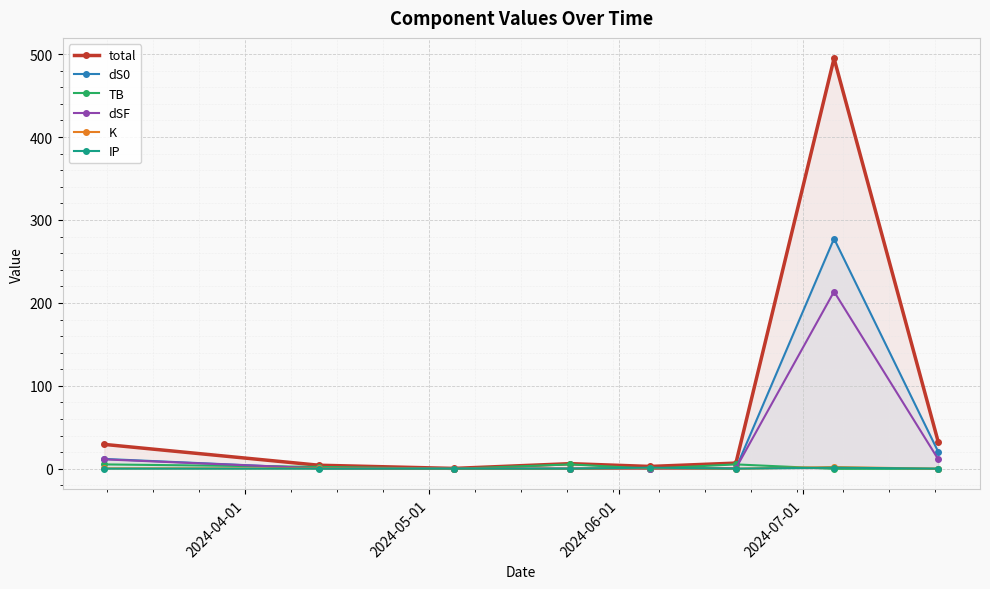

How many intersections are there between dS0 and dSF?

6